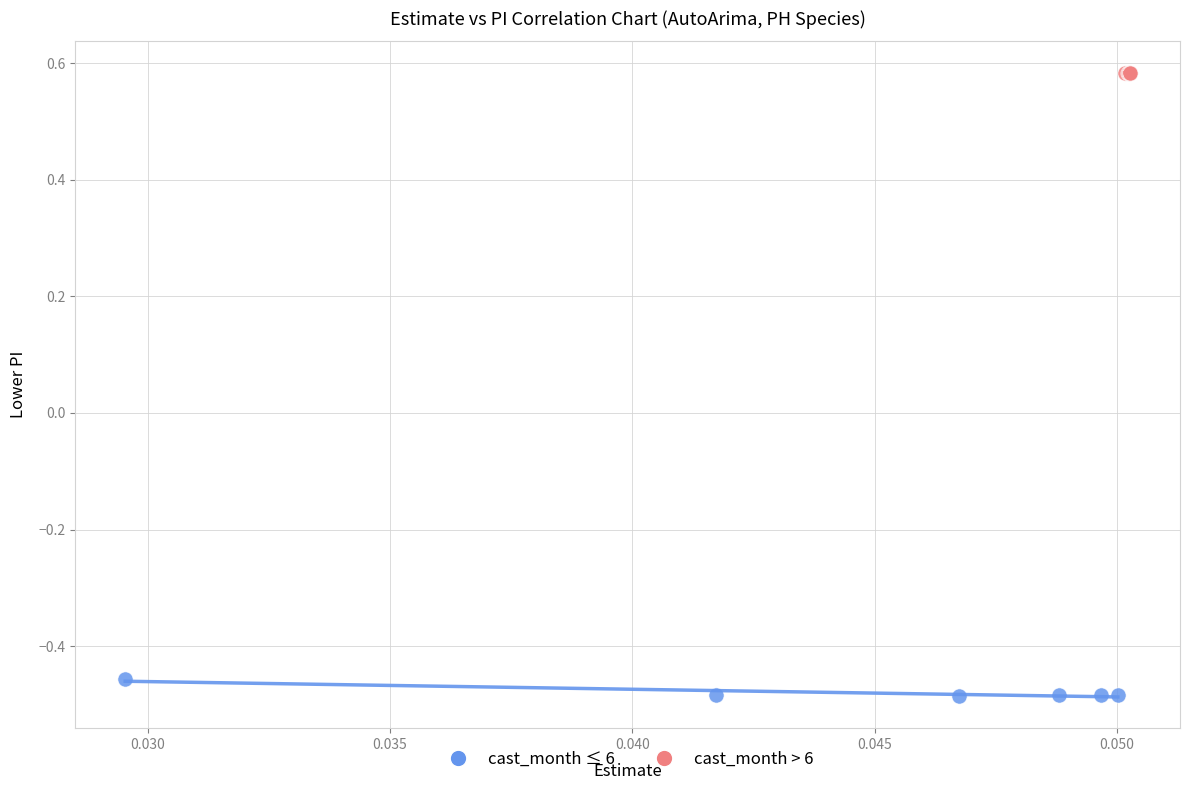

Which series reaches the maximum Y coordinate?

cast_month > 6